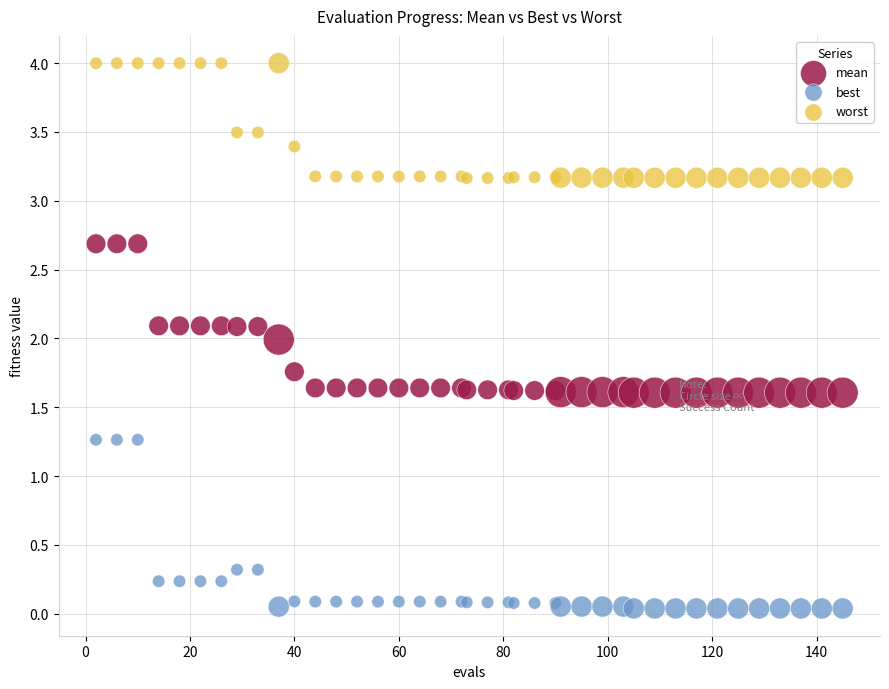

Which series has the widest spread of Y values?

best